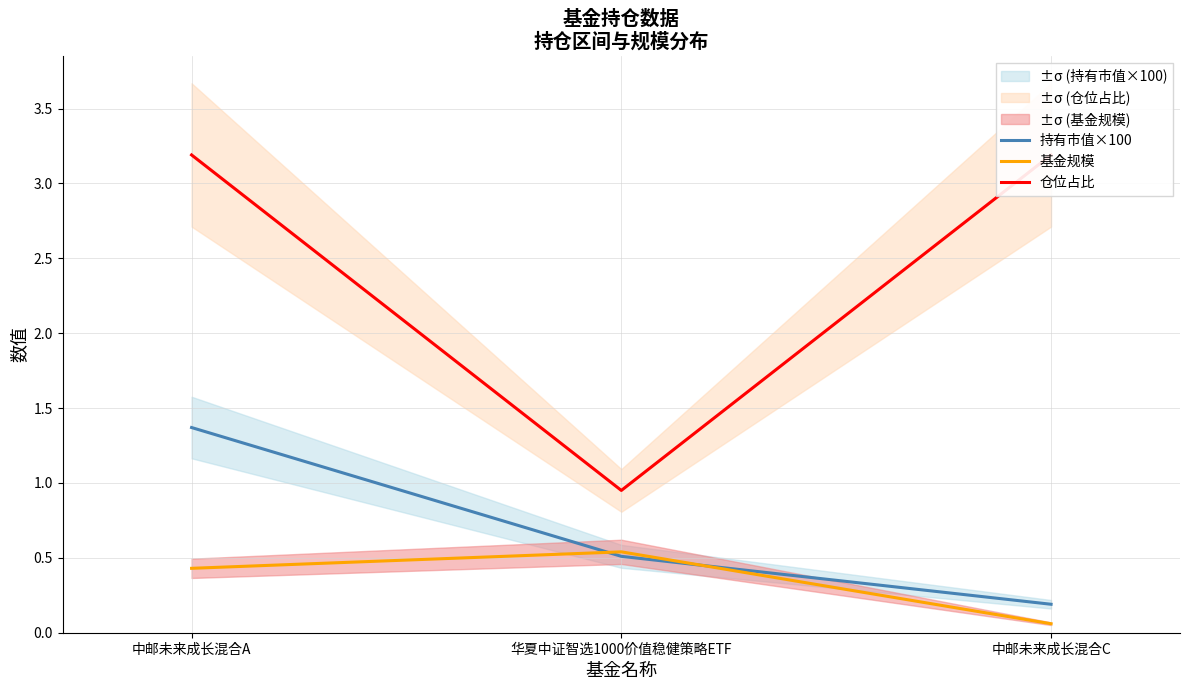

What is the label of the 2nd point from the left?

华夏中证智选1000价值稳健策略ETF